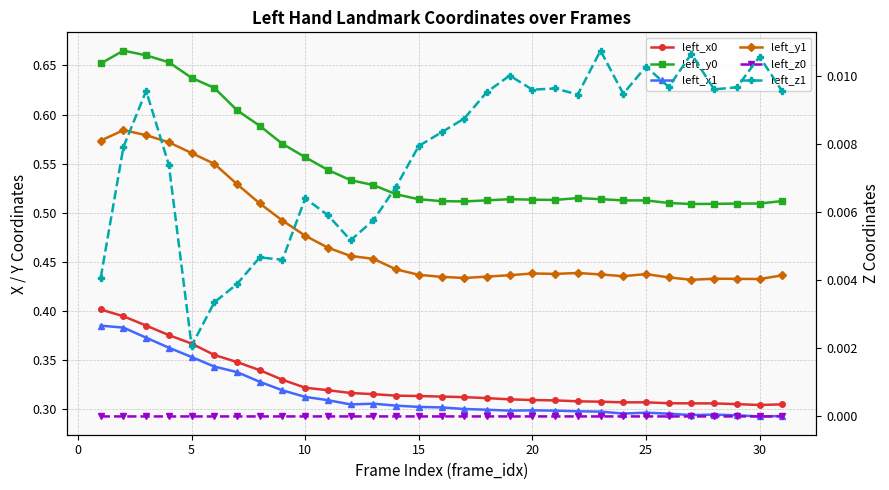

The value of left_y1 at 23 is 0.7. True or false?

False